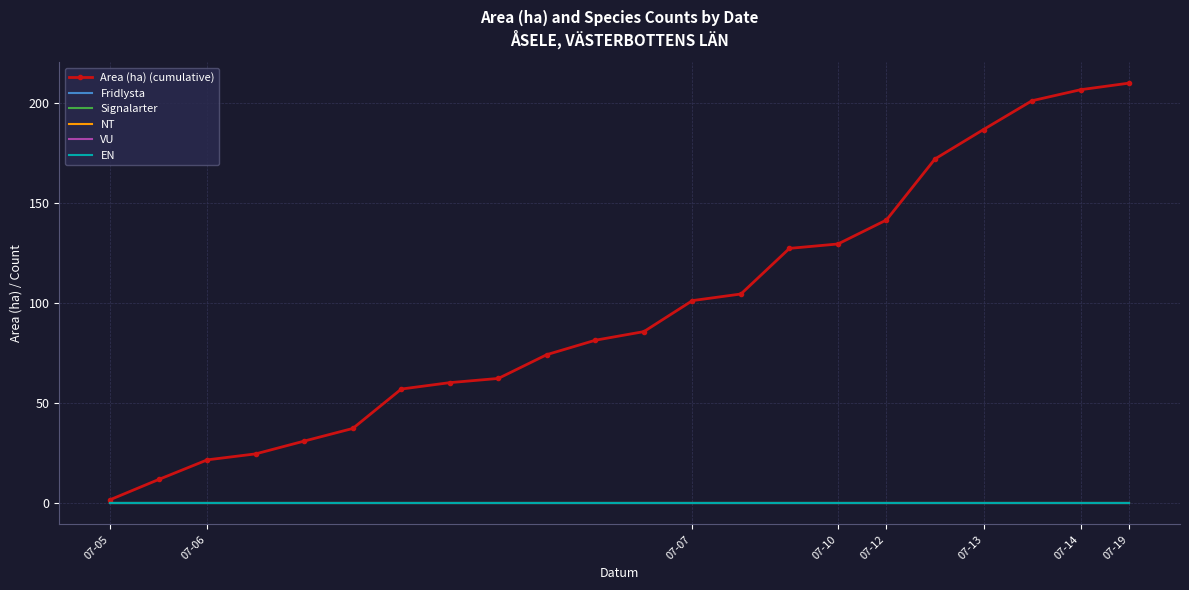

At which label is Fridlysta closest to 0?

07-05